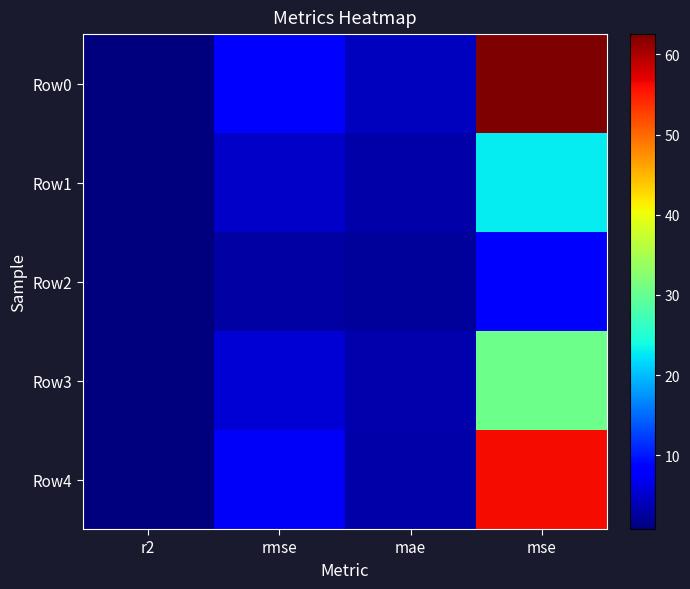

Which label corresponds to the largest value in the chart?

mse